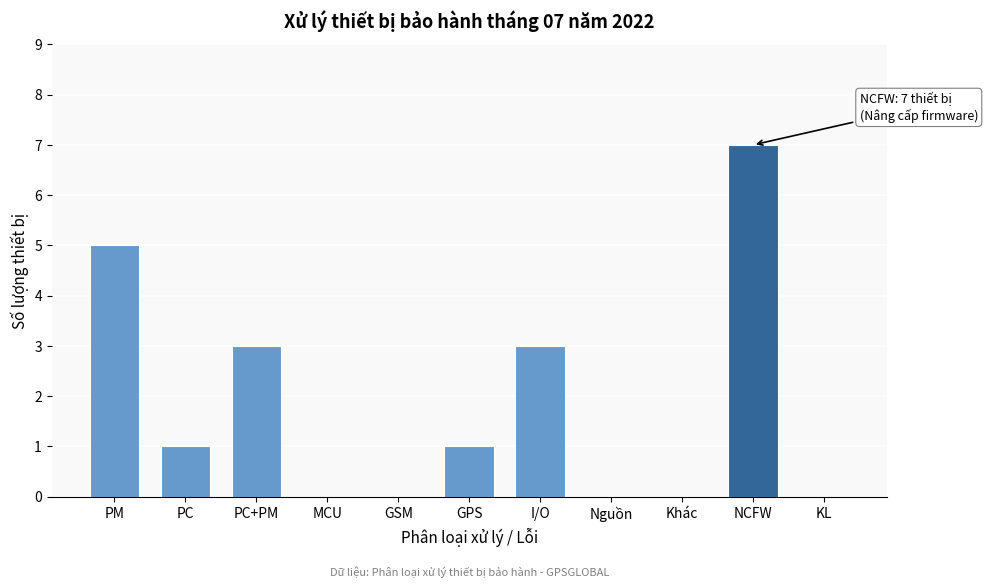

Reading left to right, list all the values displayed in this chart.

PM=5	PC=1	PC+PM=3	MCU=0	GSM=0	GPS=1	I/O=3	Nguồn=0	Khác=0	NCFW=7	KL=0